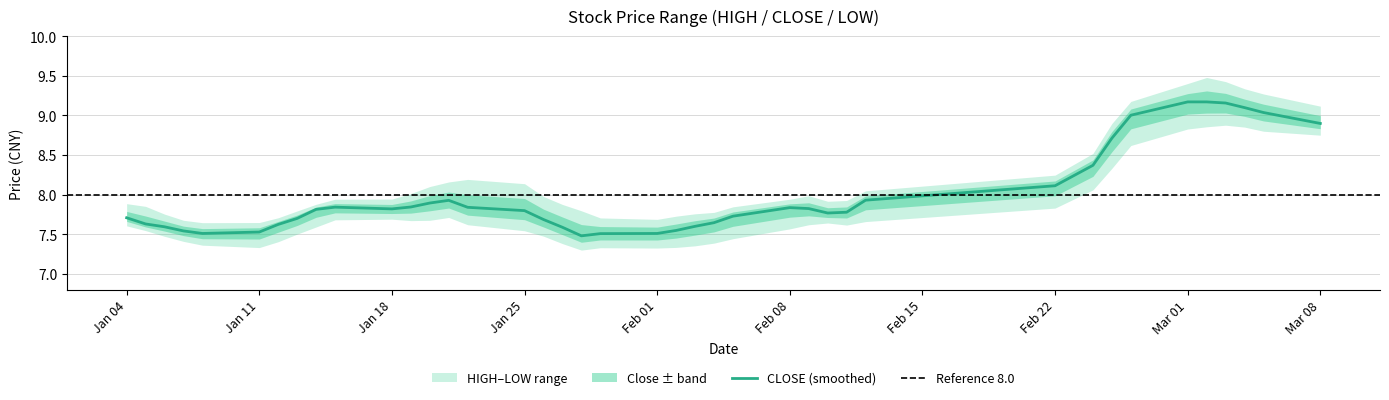

List the series in order of their peak value, lowest first.

LOW, CLOSE, HIGH